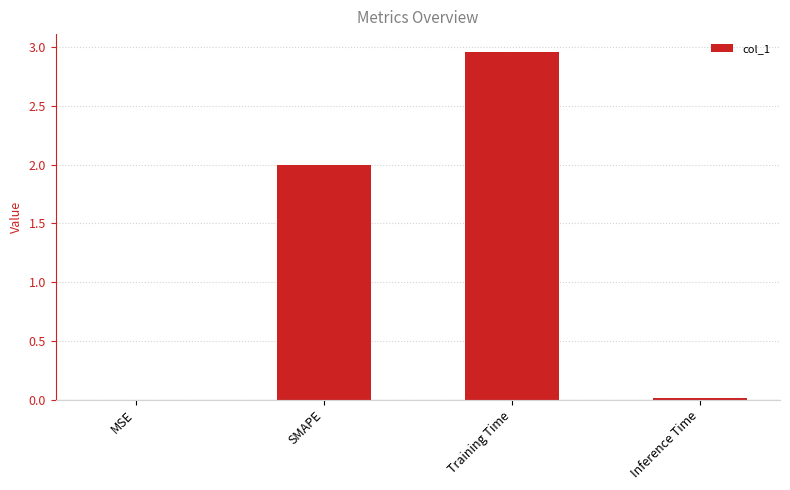

What is the average value?

1.2